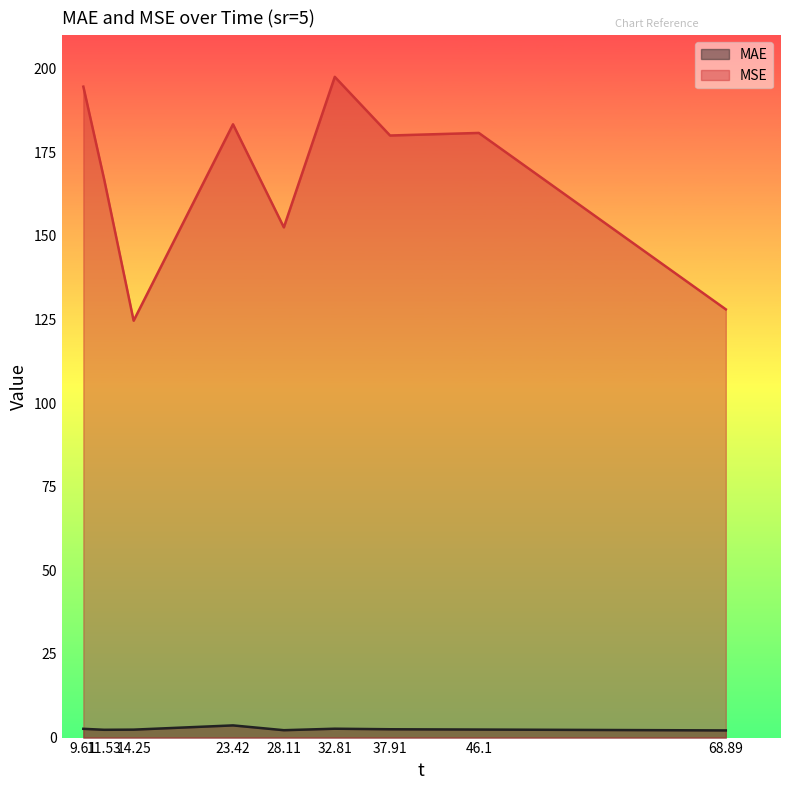

Reading left to right, transcribe all the data shown in this chart.

MAE: 2.6	2.3	2.4	3.6	2.2	2.7	2.5	2.4	2.1
MSE: 194.7	166.9	124.7	183.4	152.6	197.6	180.0	180.8	128.1